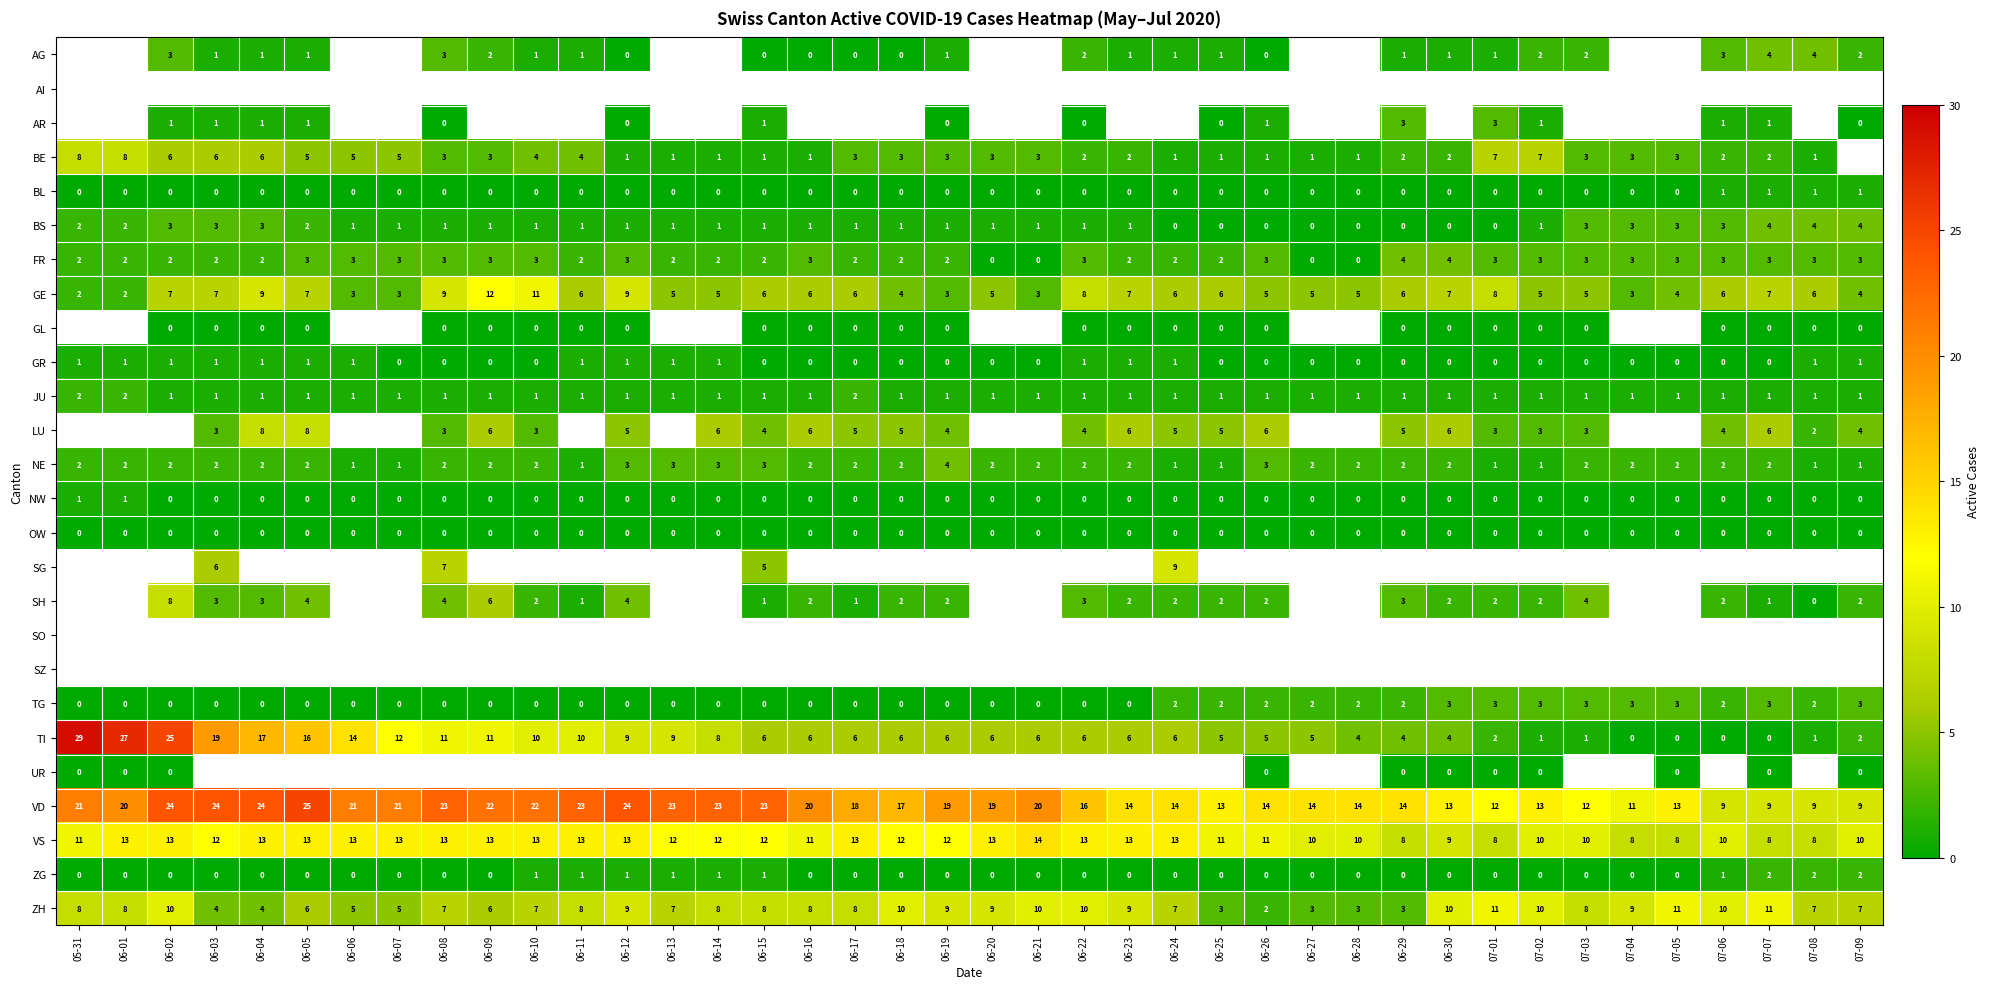

What is the difference between the maximum and minimum values in the GE series?

10